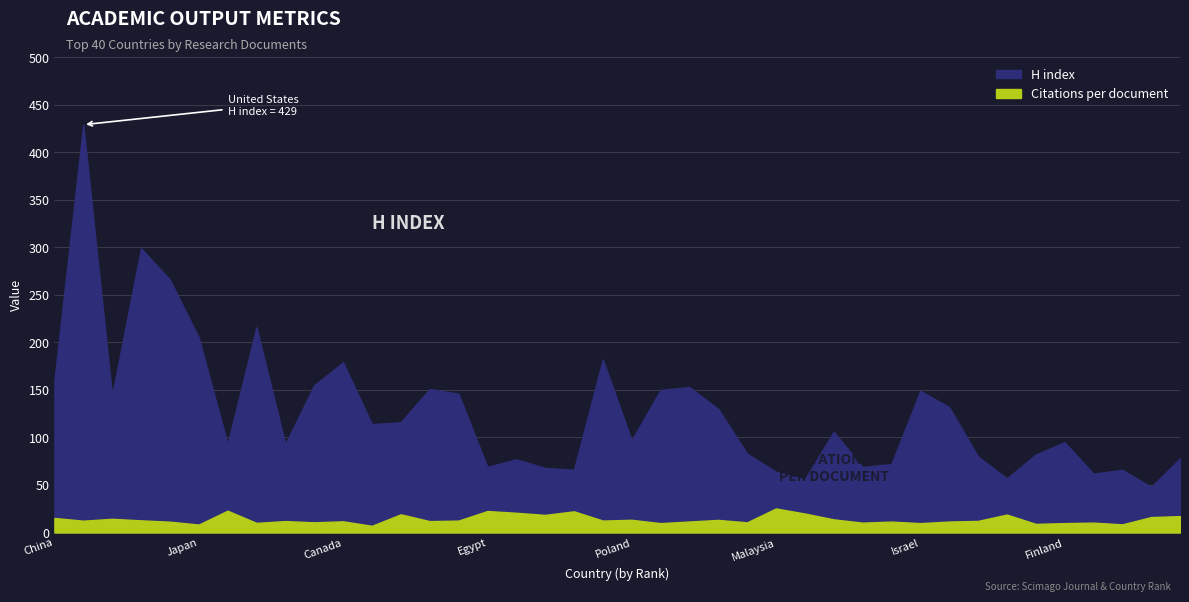

Reading left to right, extract all data points from this chart.

Citations per document: 15.3	12.5	14.4	12.8	11.4	8.4	22.9	10.1	12.0	10.7	11.8	7.1	19.2	12.0	12.5	22.6	20.8	18.5	22.3	12.6	13.4	9.9	11.6	13.3	10.7	25.3	20.0	13.8	10.4	11.5	9.9	11.6	12.2	18.9	9.1	9.9	10.4	8.6	16.3	17.3
H index: 160.0	429.0	144.0	299.0	266.0	205.0	93.0	216.0	93.0	155.0	179.0	114.0	116.0	151.0	146.0	69.0	77.0	68.0	66.0	182.0	97.0	150.0	153.0	130.0	83.0	64.0	56.0	106.0	69.0	72.0	149.0	132.0	80.0	57.0	82.0	95.0	62.0	66.0	48.0	78.0